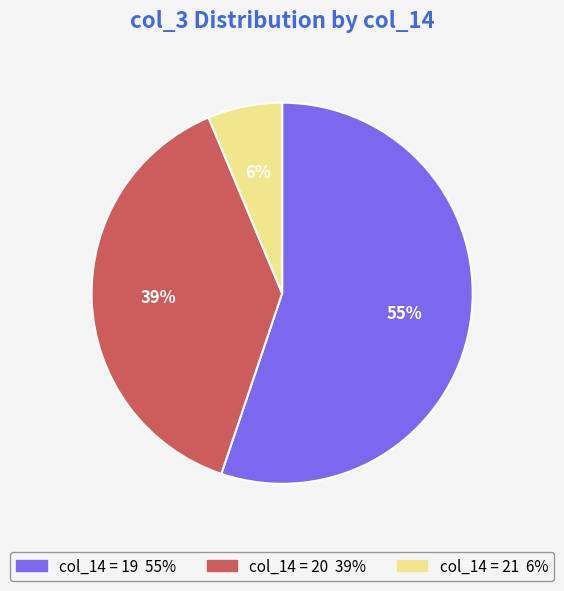

Does any single category account for the majority?

Yes